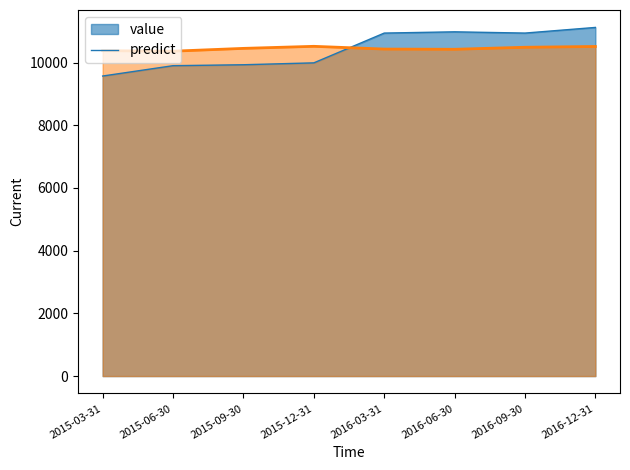

What is the value of the value point at the 7th from the left?

10940.0